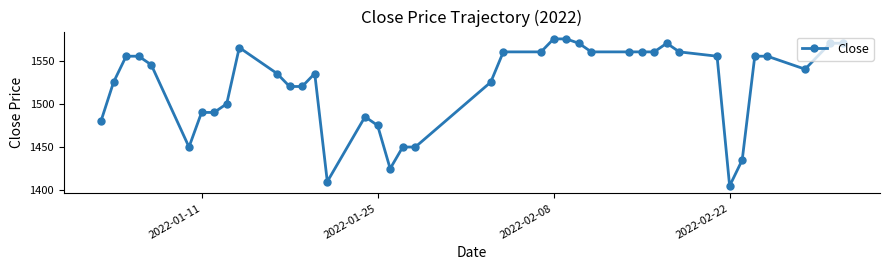

What is the value of the 20th point from the left?

1450